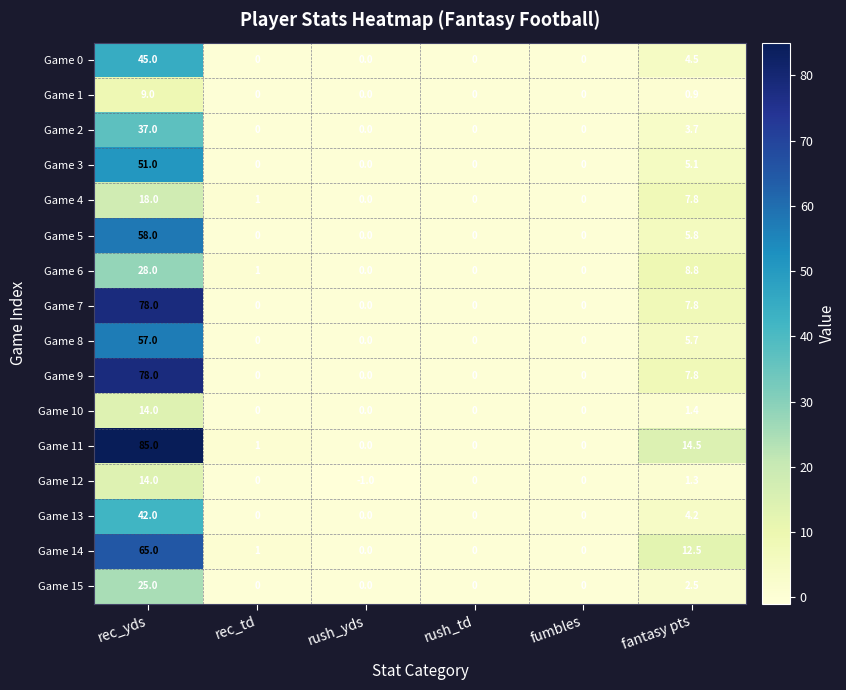

What is the spread (max minus min) of values at fantasy pts?

13.6